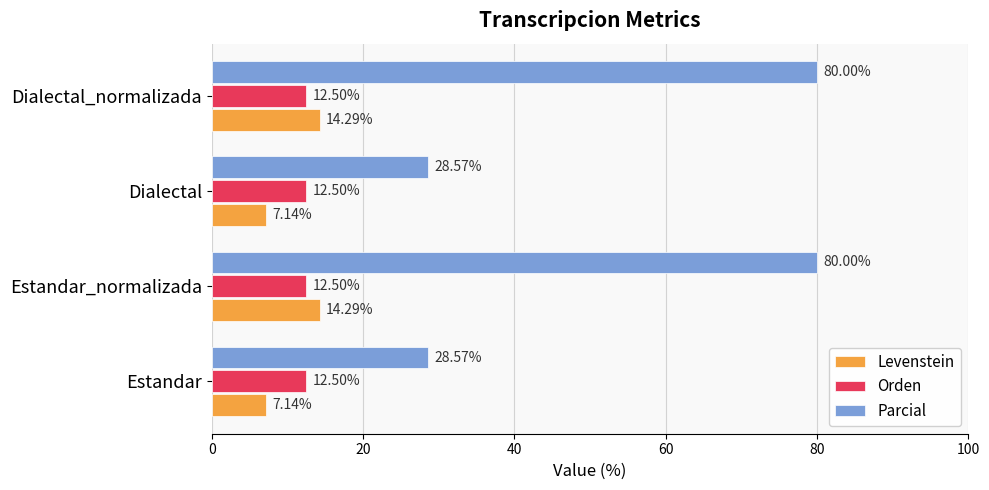

What is the difference between the second highest and second lowest values in the Parcial series?

51.4